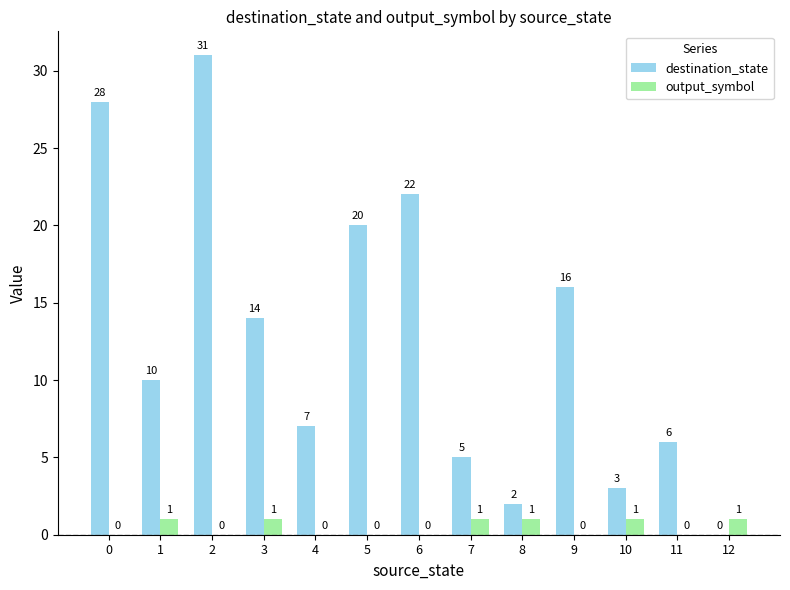

Read the destination_state value at 9, to the nearest 5.

15